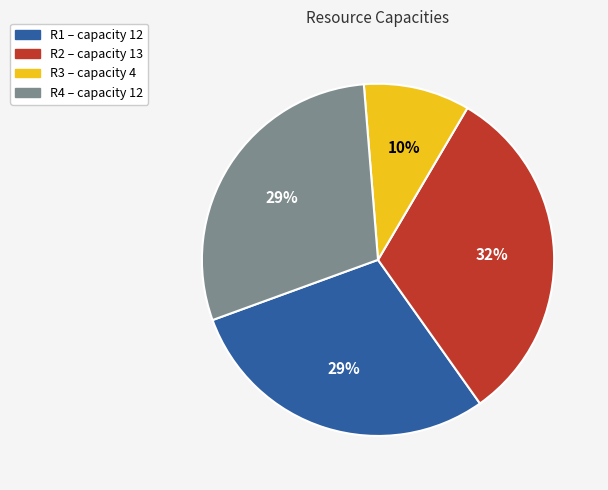

Does R3 account for over 50% of the chart?

No